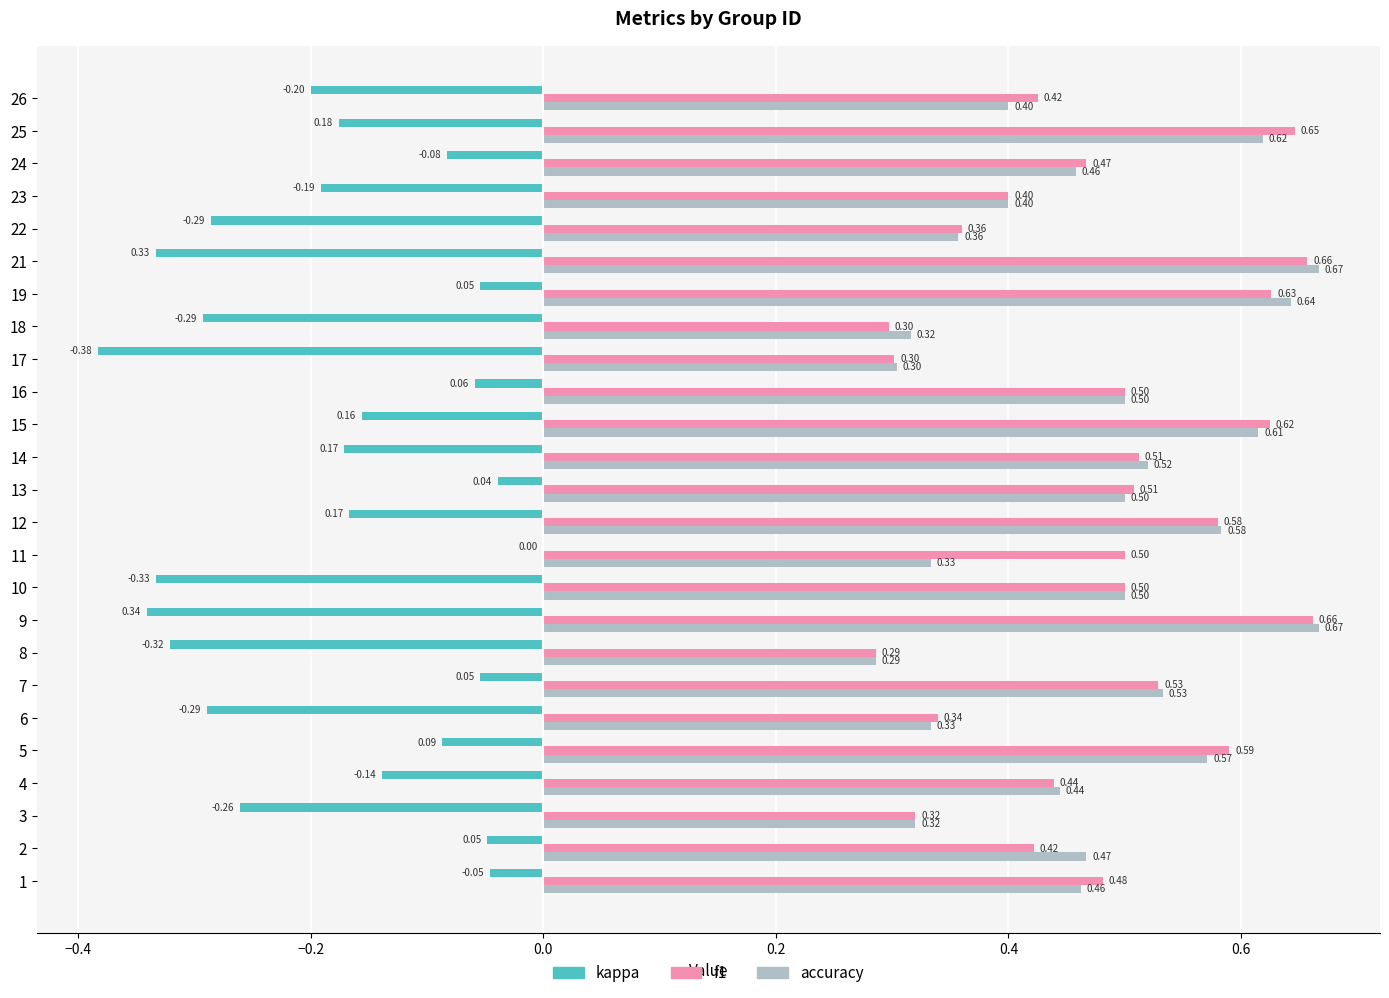

What is the sum of all kappa values?

-4.5